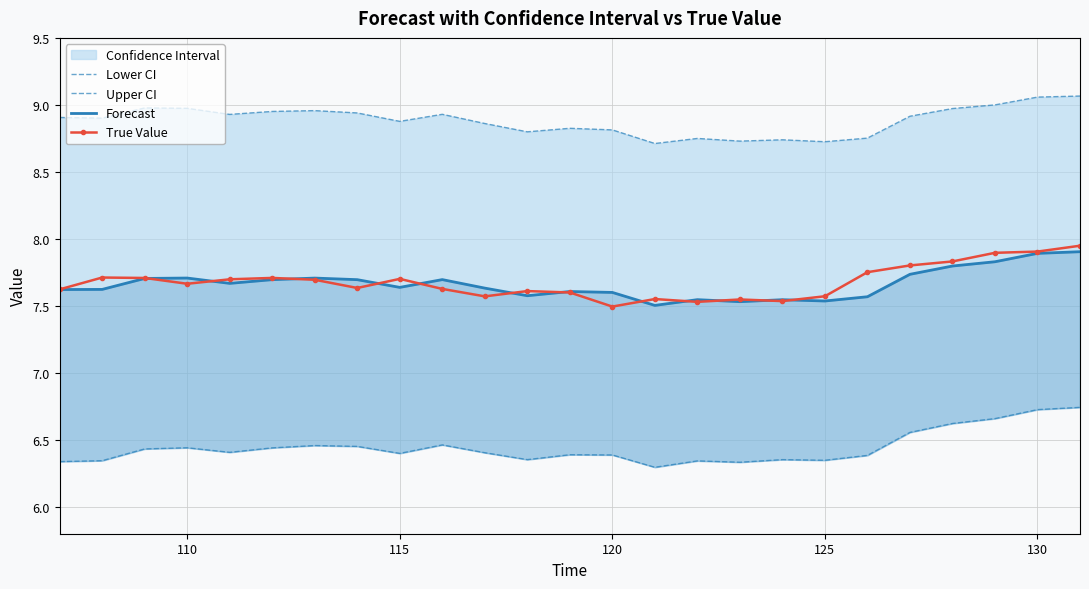

Reading left to right, list all the values displayed in this chart.

Lower CI: 6.3	6.3	6.4	6.4	6.4	6.4	6.5	6.5	6.4	6.5	6.4	6.4	6.4	6.4	6.3	6.3	6.3	6.4	6.3	6.4	6.6	6.6	6.7	6.7	6.7
Upper CI: 8.9	8.9	9.0	9.0	8.9	9.0	9.0	8.9	8.9	8.9	8.9	8.8	8.8	8.8	8.7	8.7	8.7	8.7	8.7	8.8	8.9	9.0	9.0	9.1	9.1
Forecast: 7.6	7.6	7.7	7.7	7.7	7.7	7.7	7.7	7.6	7.7	7.6	7.6	7.6	7.6	7.5	7.5	7.5	7.5	7.5	7.6	7.7	7.8	7.8	7.9	7.9
True Value: 7.6	7.7	7.7	7.7	7.7	7.7	7.7	7.6	7.7	7.6	7.6	7.6	7.6	7.5	7.6	7.5	7.5	7.5	7.6	7.8	7.8	7.8	7.9	7.9	7.9